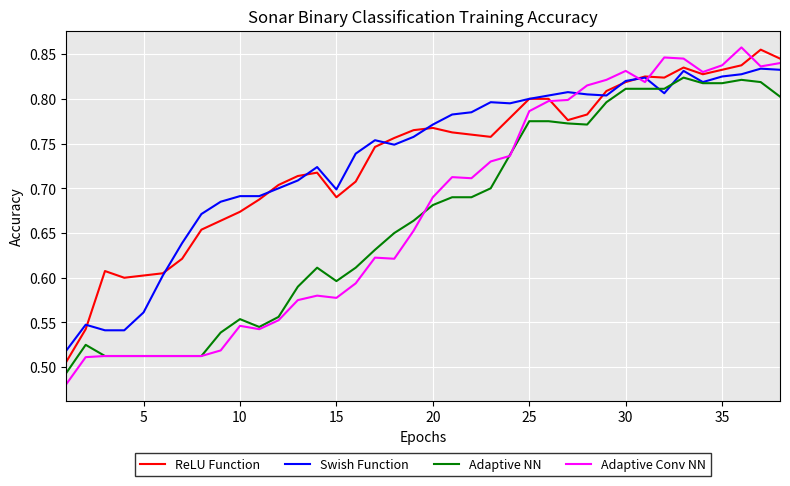

What is the value of the ReLU Function point at the 32nd from the left?

0.8